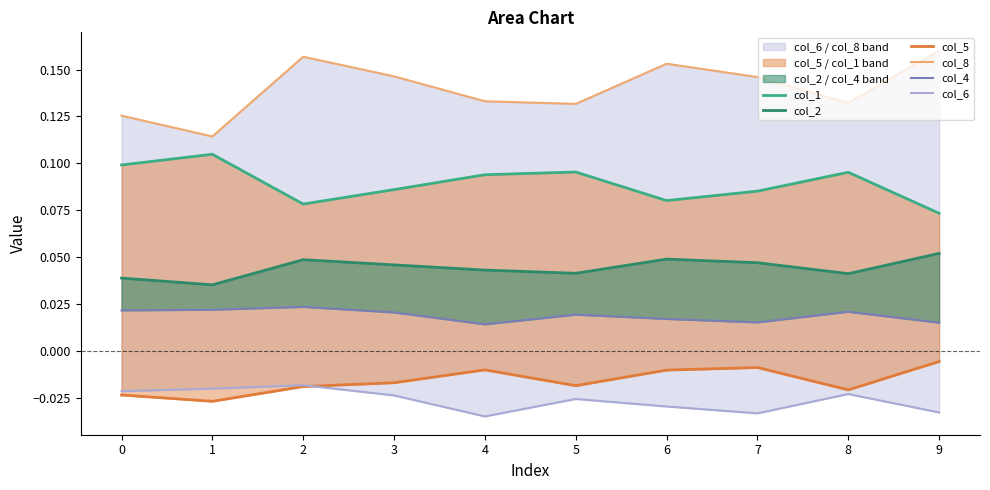

Reading right to left, list all the values displayed in this chart.

col_1: 9=0.1	8=0.1	7=0.1	6=0.1	5=0.1	4=0.1	3=0.1	2=0.1	1=0.1	0=0.1
col_2: 9=0.1	8=0.0	7=0.0	6=0.0	5=0.0	4=0.0	3=0.0	2=0.0	1=0.0	0=0.0
col_5: 9=-0.0	8=-0.0	7=-0.0	6=-0.0	5=-0.0	4=-0.0	3=-0.0	2=-0.0	1=-0.0	0=-0.0
col_8: 9=0.2	8=0.1	7=0.1	6=0.2	5=0.1	4=0.1	3=0.1	2=0.2	1=0.1	0=0.1
col_4: 9=0.0	8=0.0	7=0.0	6=0.0	5=0.0	4=0.0	3=0.0	2=0.0	1=0.0	0=0.0
col_6: 9=-0.0	8=-0.0	7=-0.0	6=-0.0	5=-0.0	4=-0.0	3=-0.0	2=-0.0	1=-0.0	0=-0.0